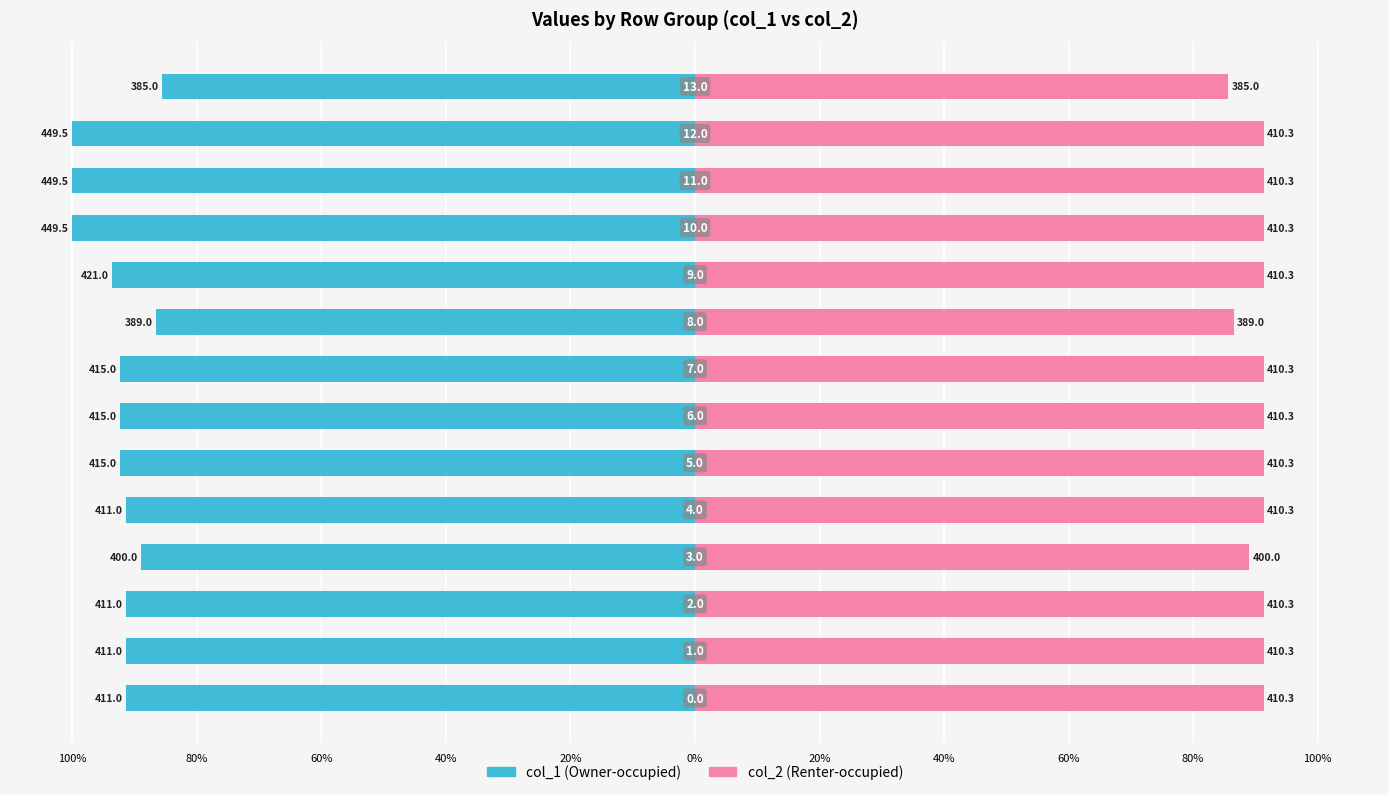

The value of col_1 (Owner-occupied) at 20% is -36.7. True or false?

False